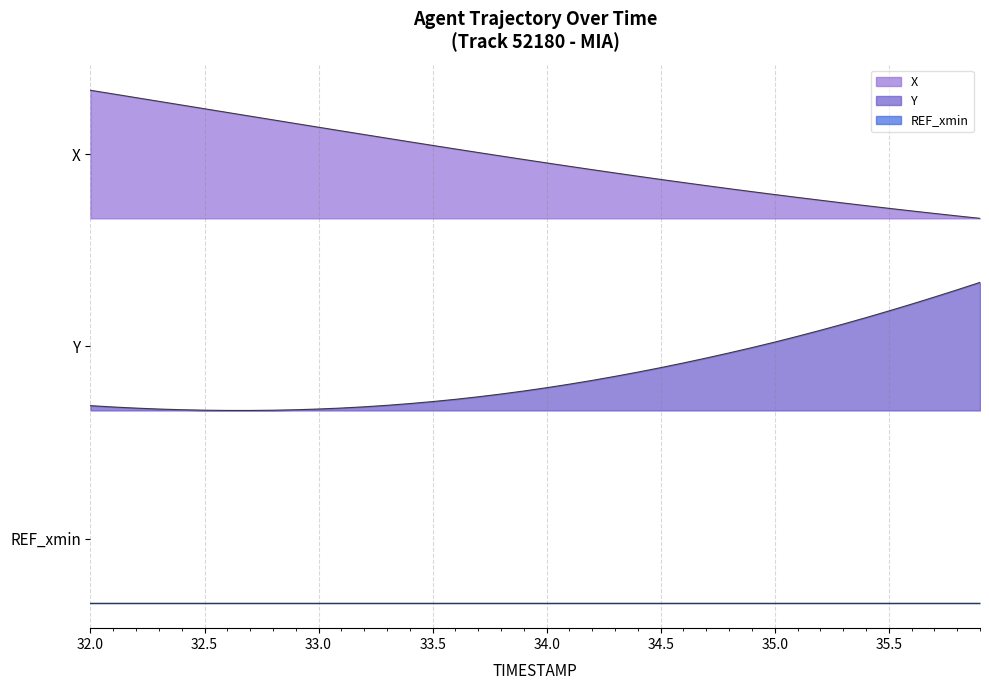

Which series has the widest spread of values?

X